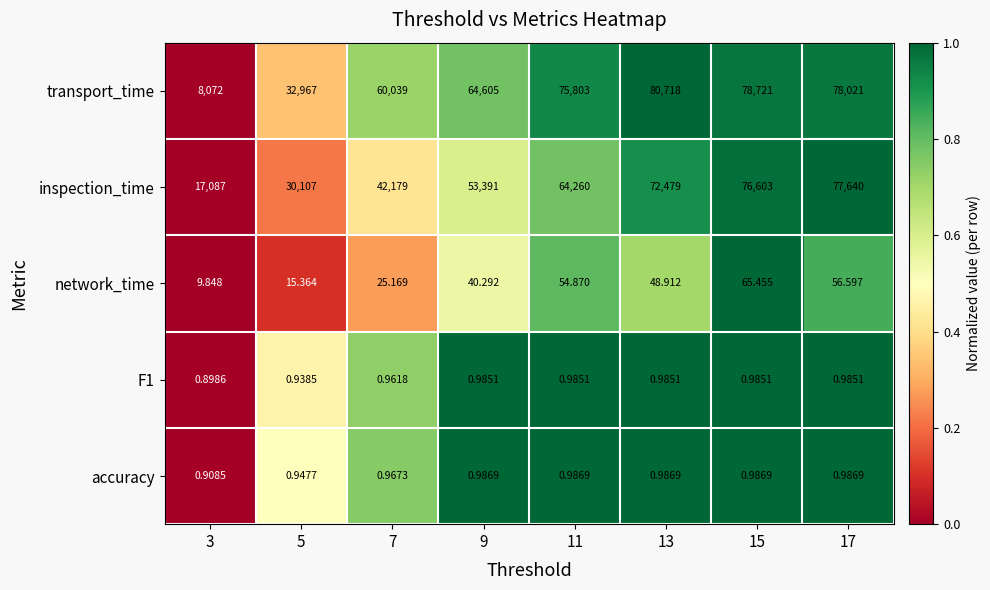

Which series changed the most between 9 and 11?

transport_time